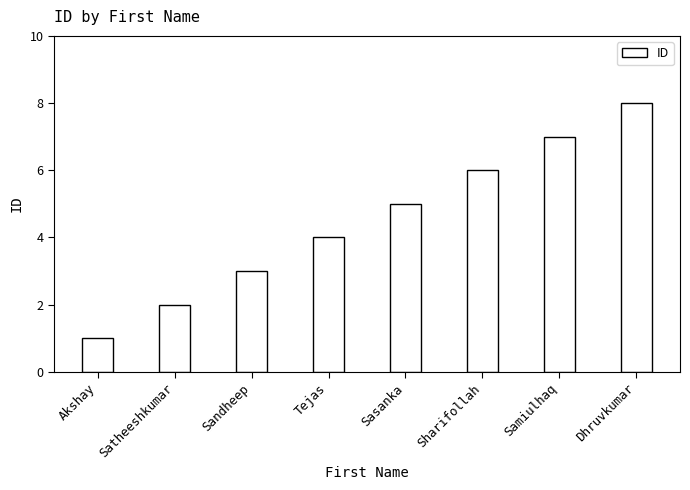

Rank the categories by value from lowest to highest.

Akshay, Satheeshkumar, Sandheep, Tejas, Sasanka, Sharifollah, Samiulhaq, Dhruvkumar